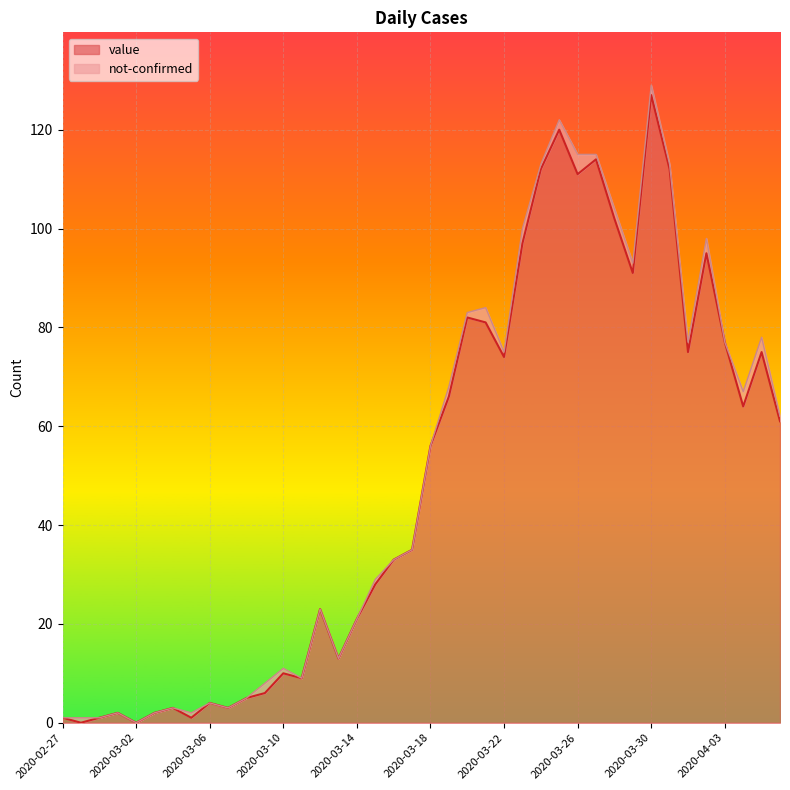

What is the label of the 2nd point from the right?

2020-04-05